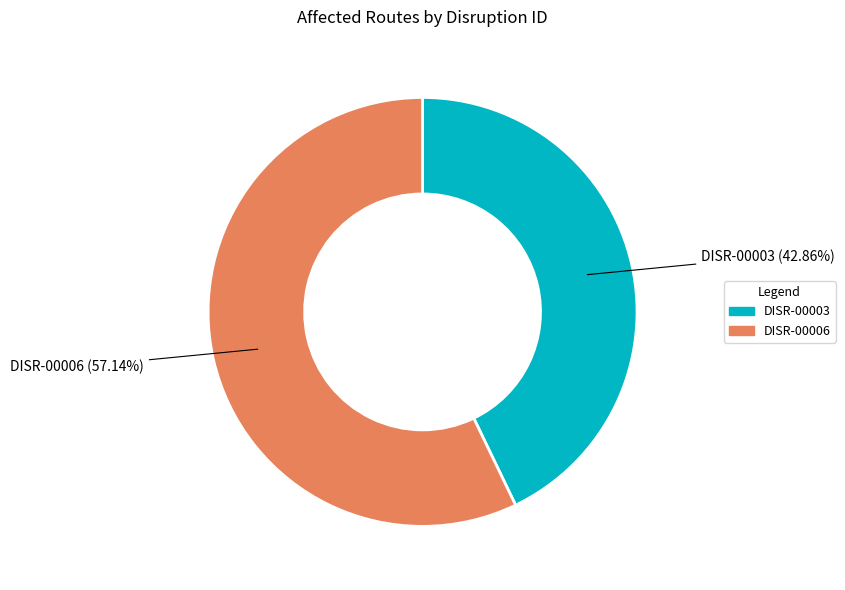

To the nearest percent, what is the average slice percentage?

50%